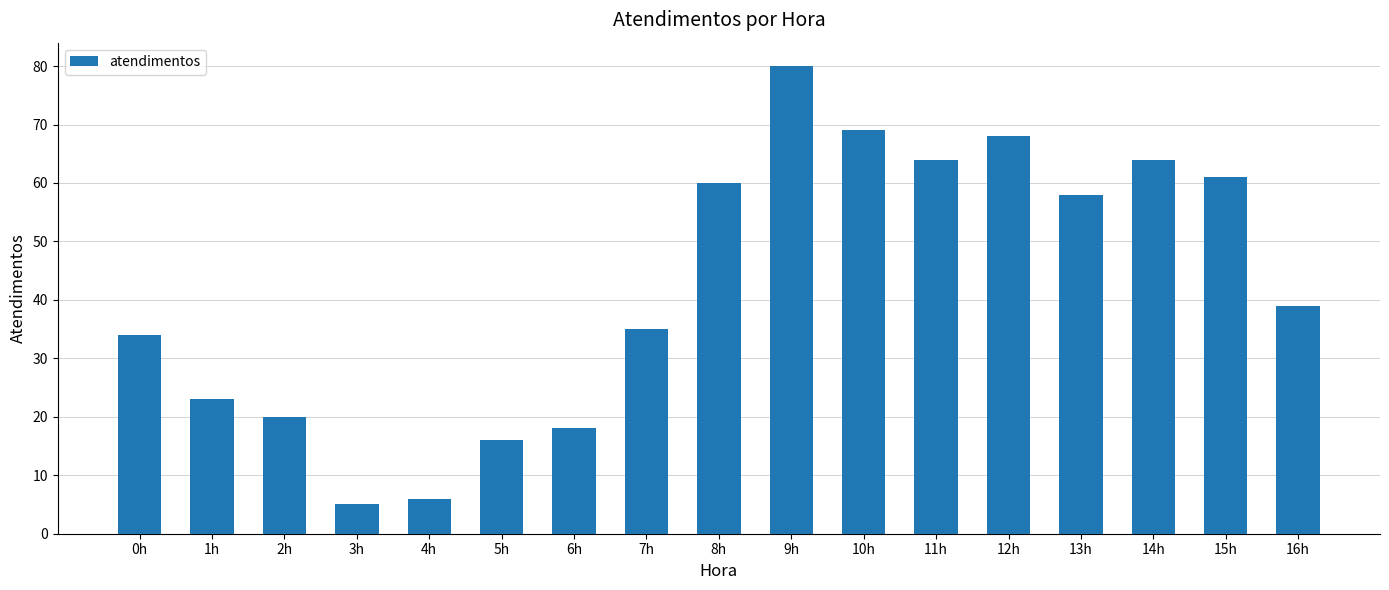

What is the change in value from 6h to 15h?

+43